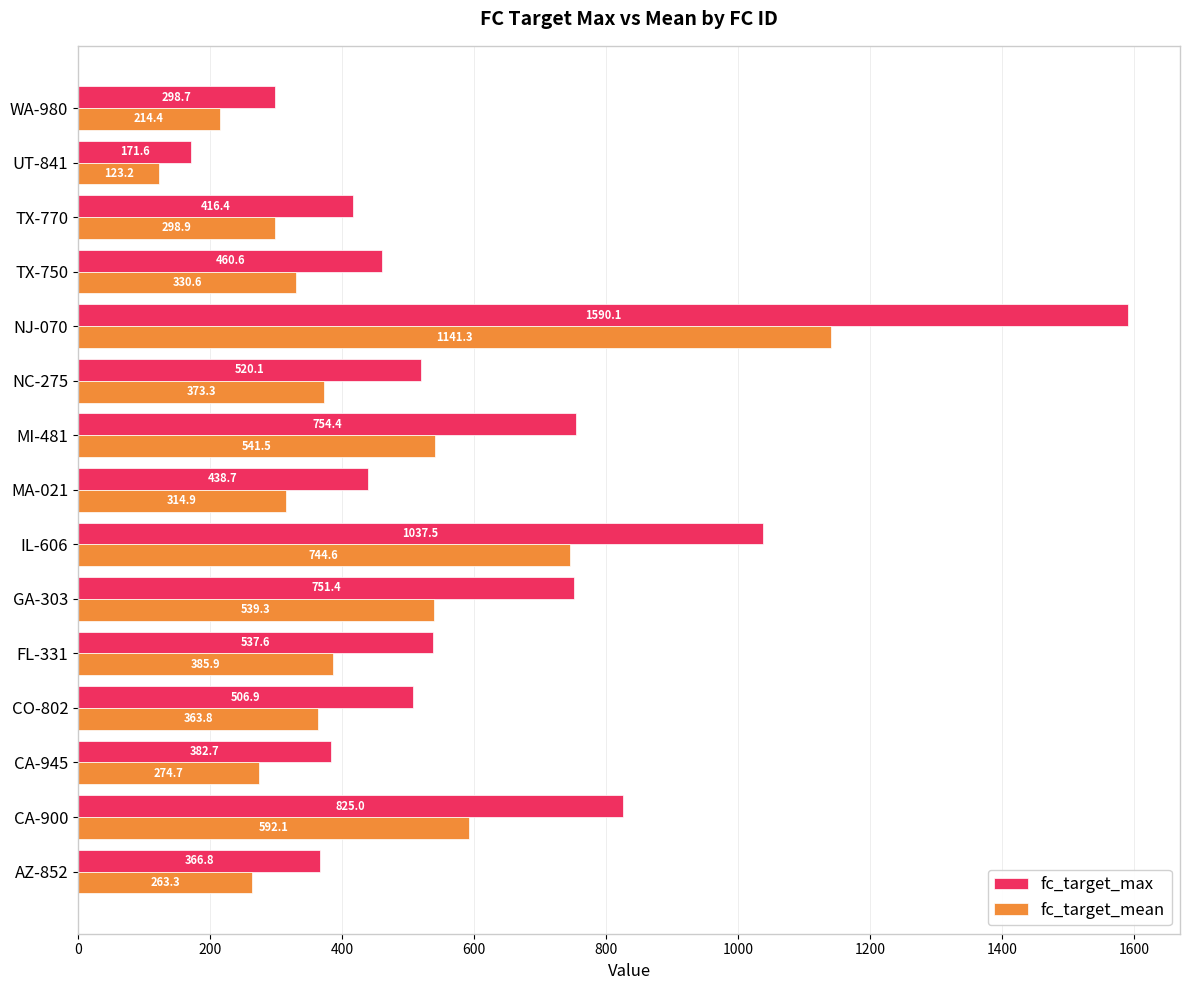

Is it true that fc_target_max equals 227.6 at AZ-852?

False